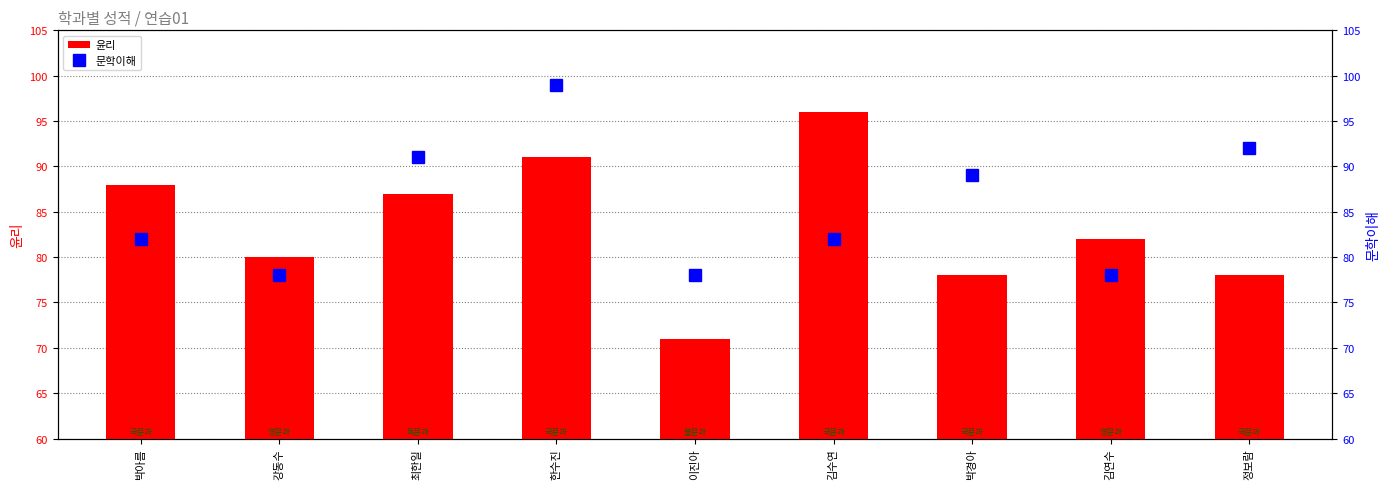

What is the label of the 3rd bar from the right?

박경아